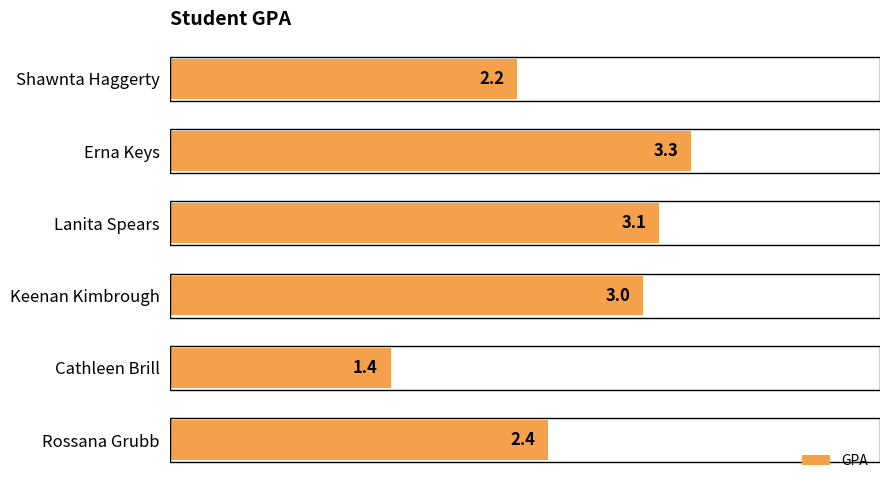

Are the bars grouped side by side (vs. stacked)?

No